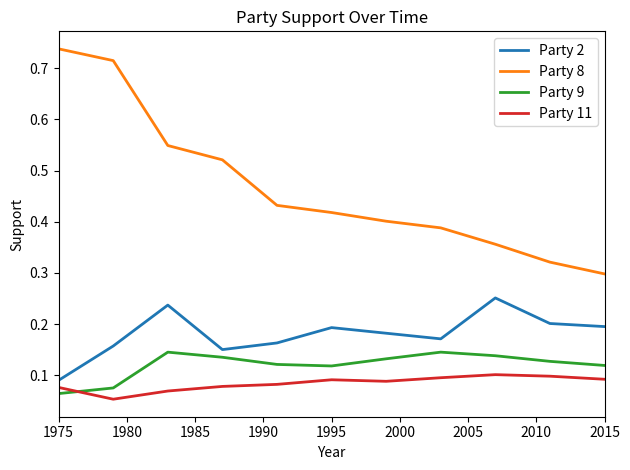

Which series has the largest range (max minus min)?

Party 8